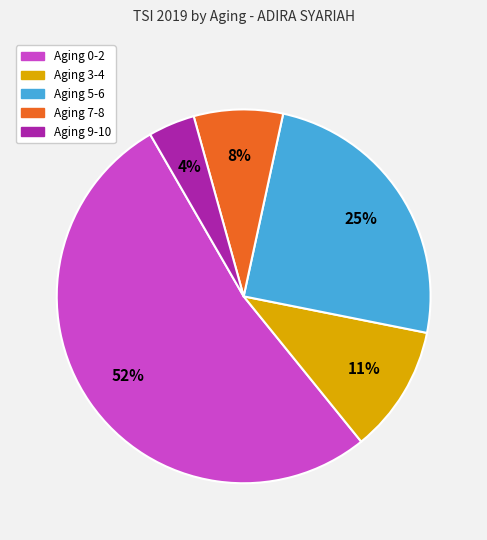

Is there a majority slice in this chart?

Yes